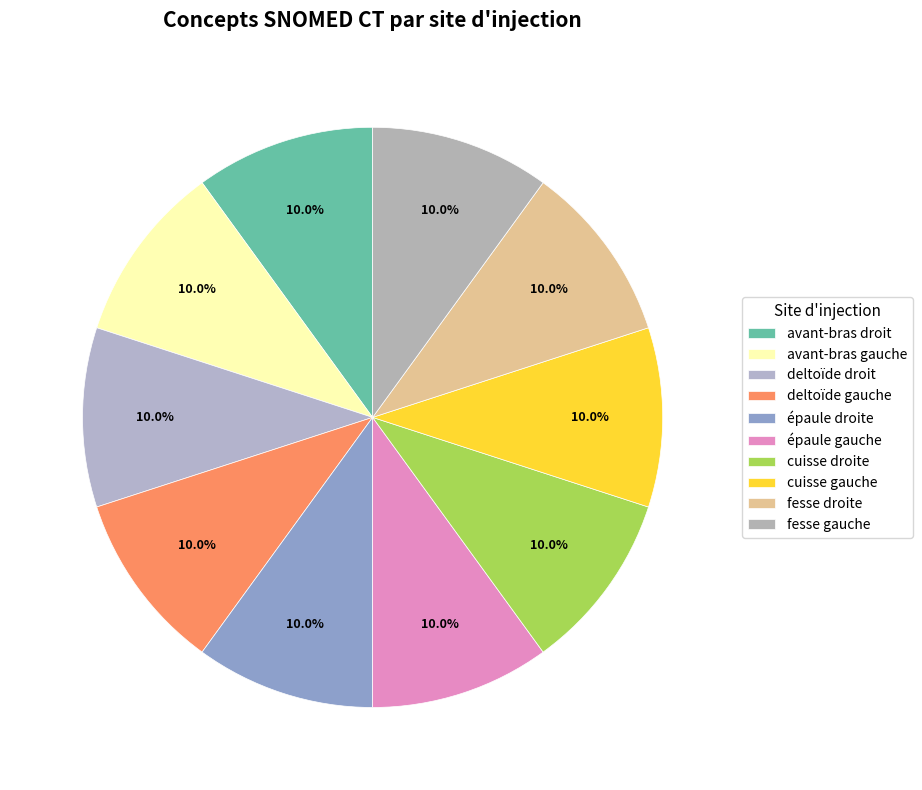

Count the number of slices in the pie.

10